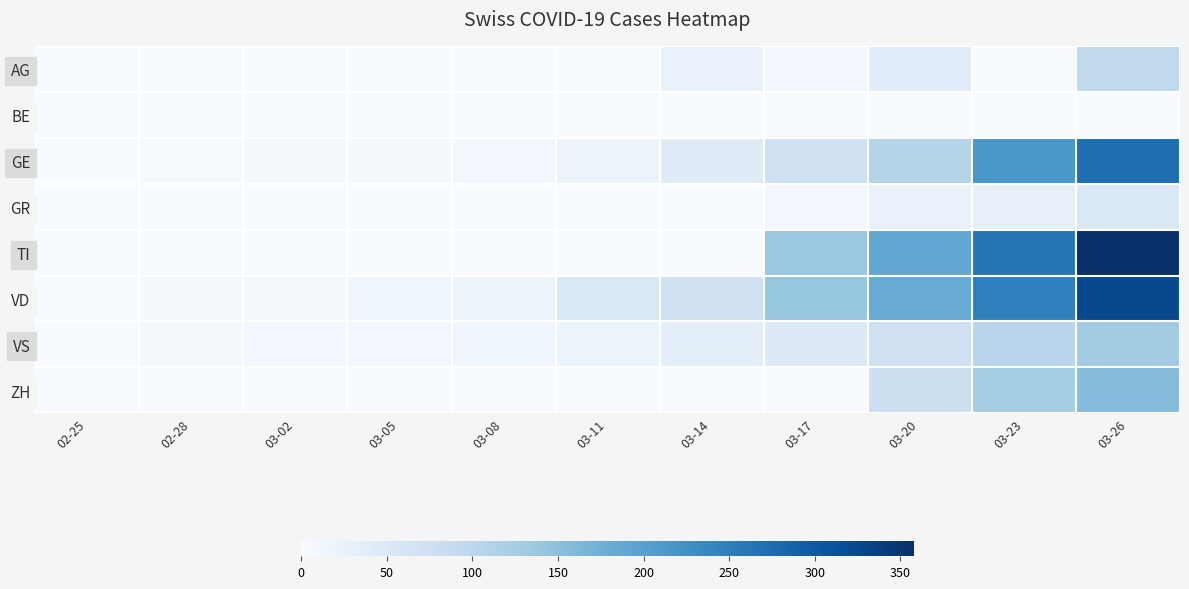

Between 03-14 and 03-20, which series saw the biggest shift?

TI